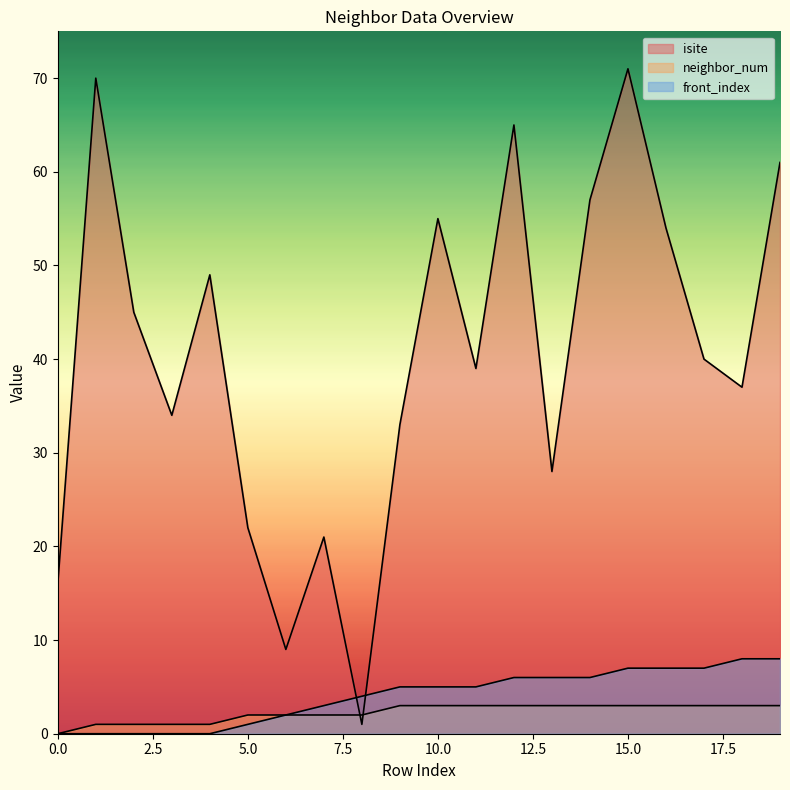

True or false: neighbor_num has more than 1 points higher than both neighbors.

False